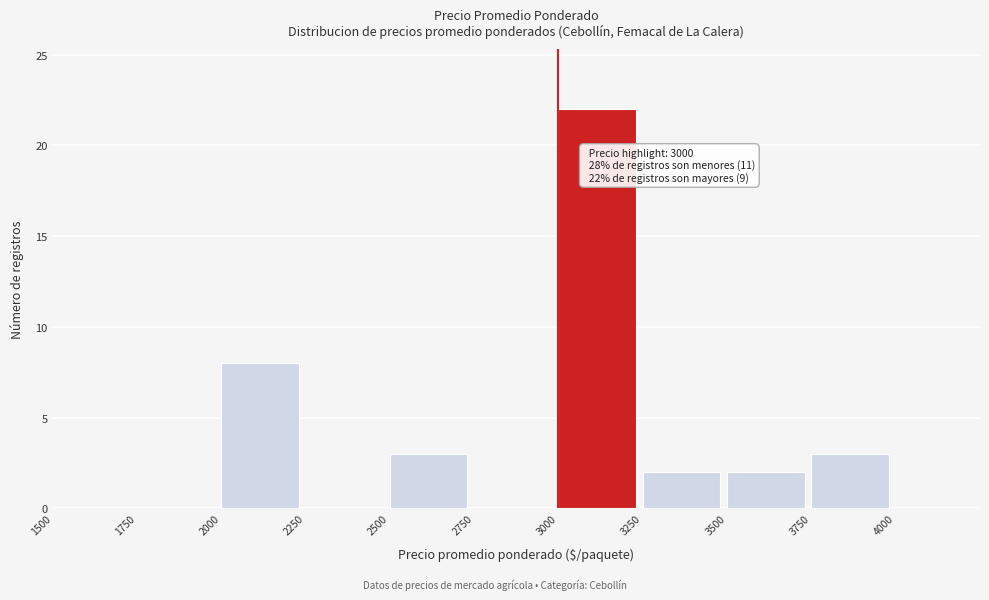

Over which range of the x-axis is the bar tallest?

3000 to 3250